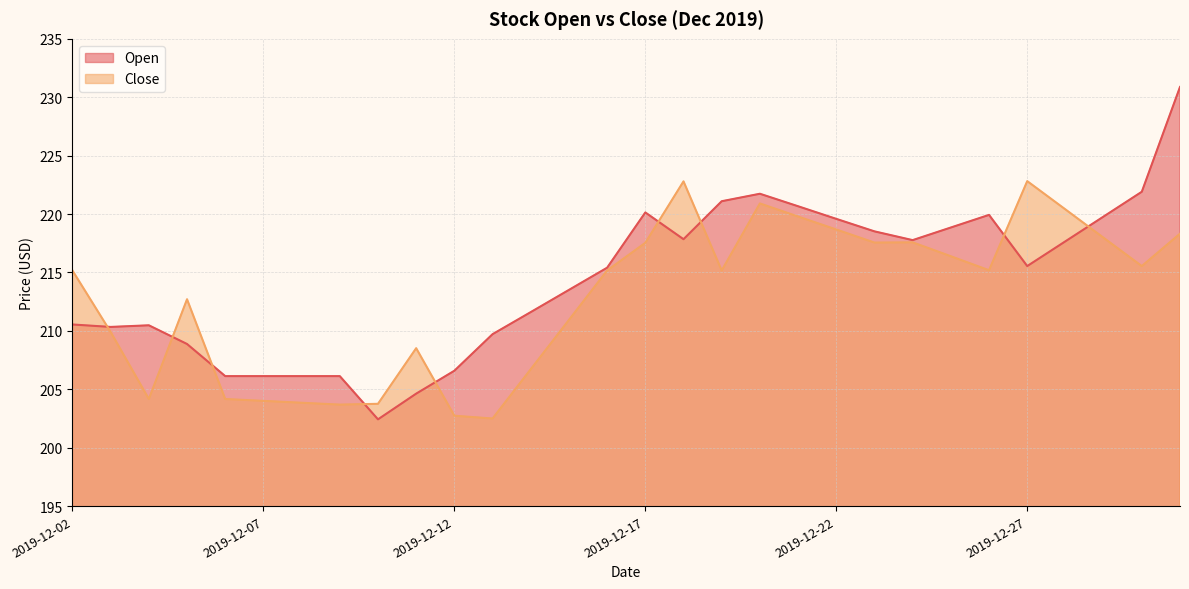

Does the chart have visible grid lines?

Yes